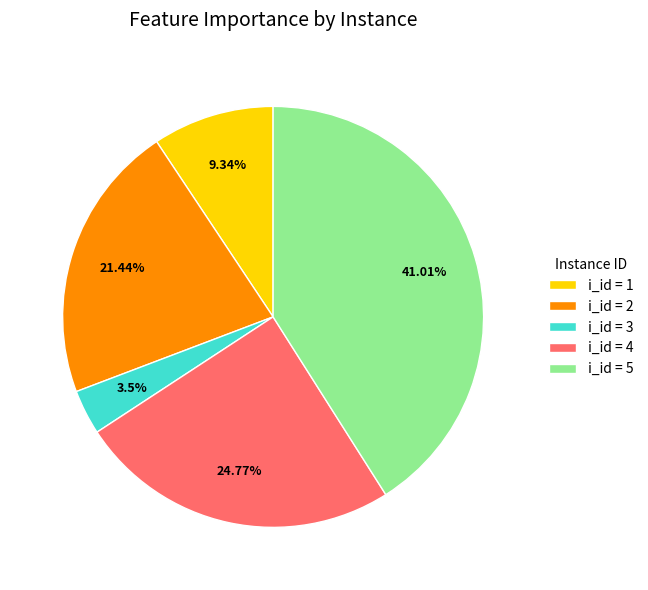

Is the sum of i_id = 2 and i_id = 5 greater than half?

Yes